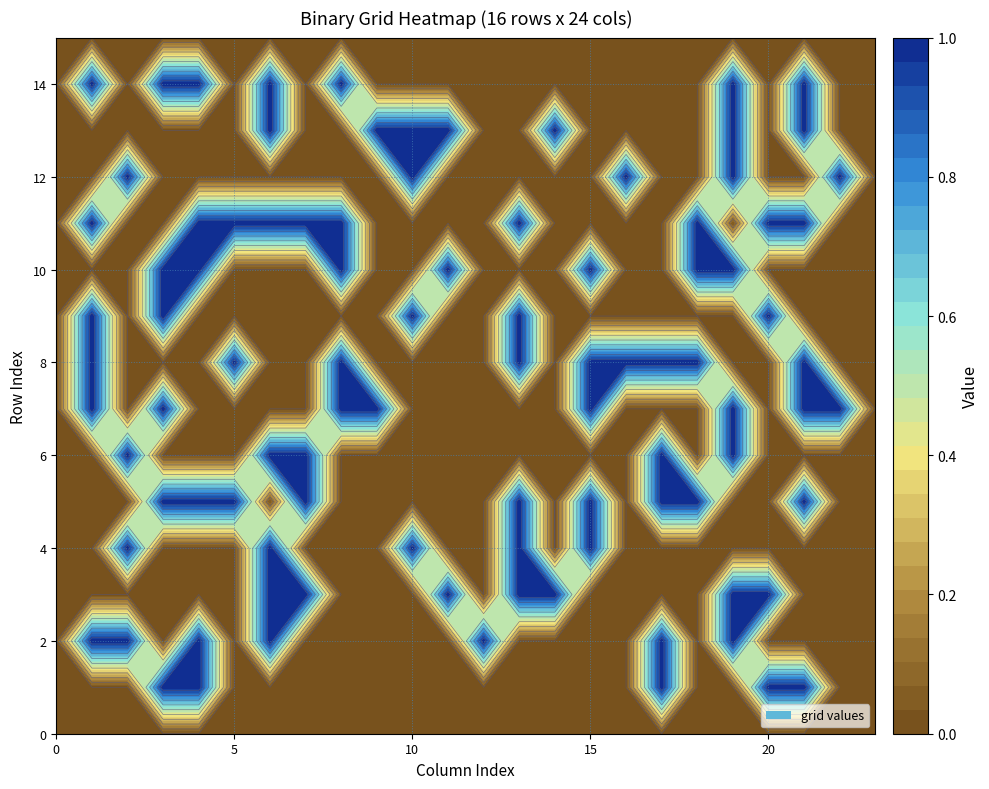

Rank the series by their maximum value, from highest to lowest.

r1, r2, r3, r4, r5, r6, r7, r8, r9, r10, r11, r12, r13, r14, r0, r15